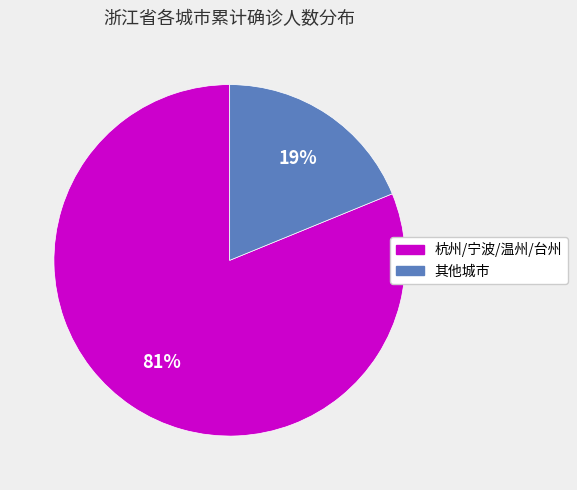

To the nearest percent, what is the difference between the largest and smallest slice percentages?

62%